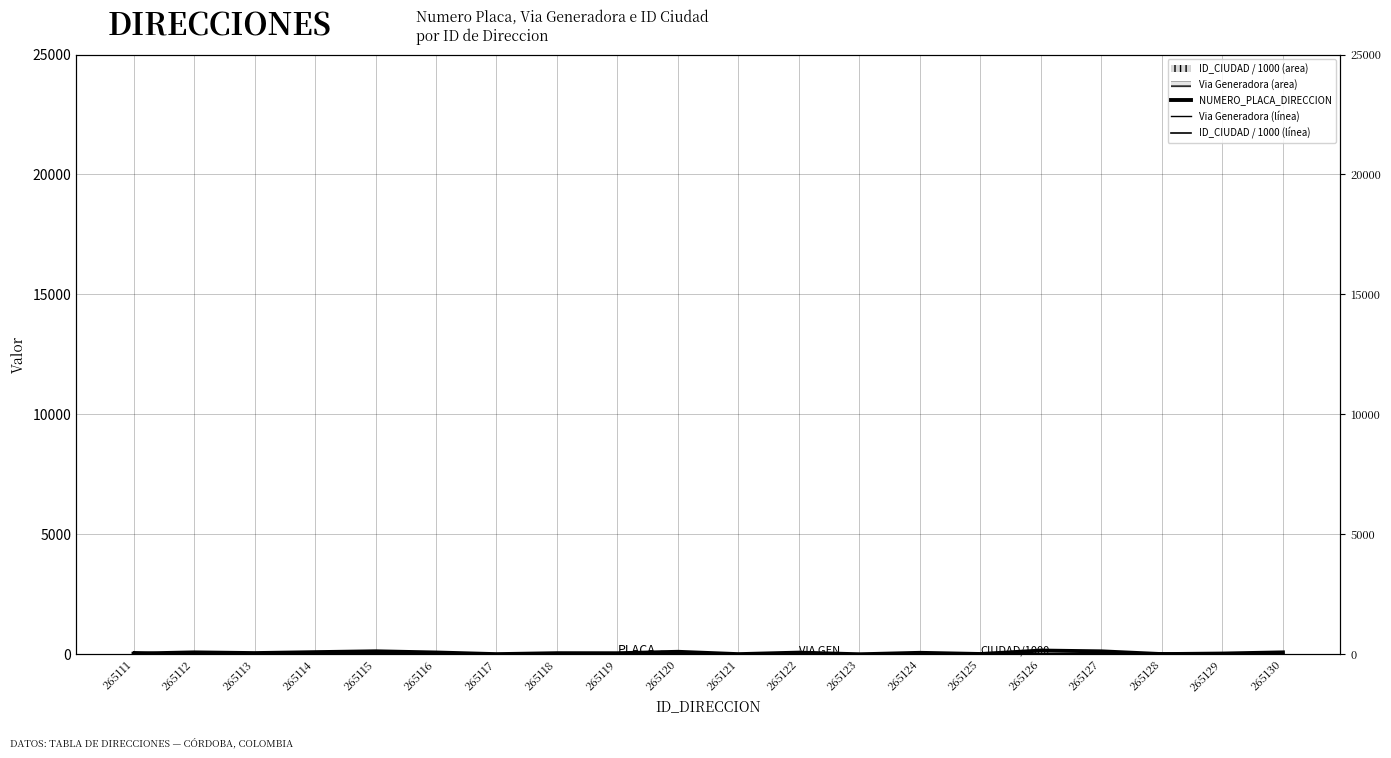

Which series has the largest total across all categories?

NUMERO_PLACA_DIRECCION